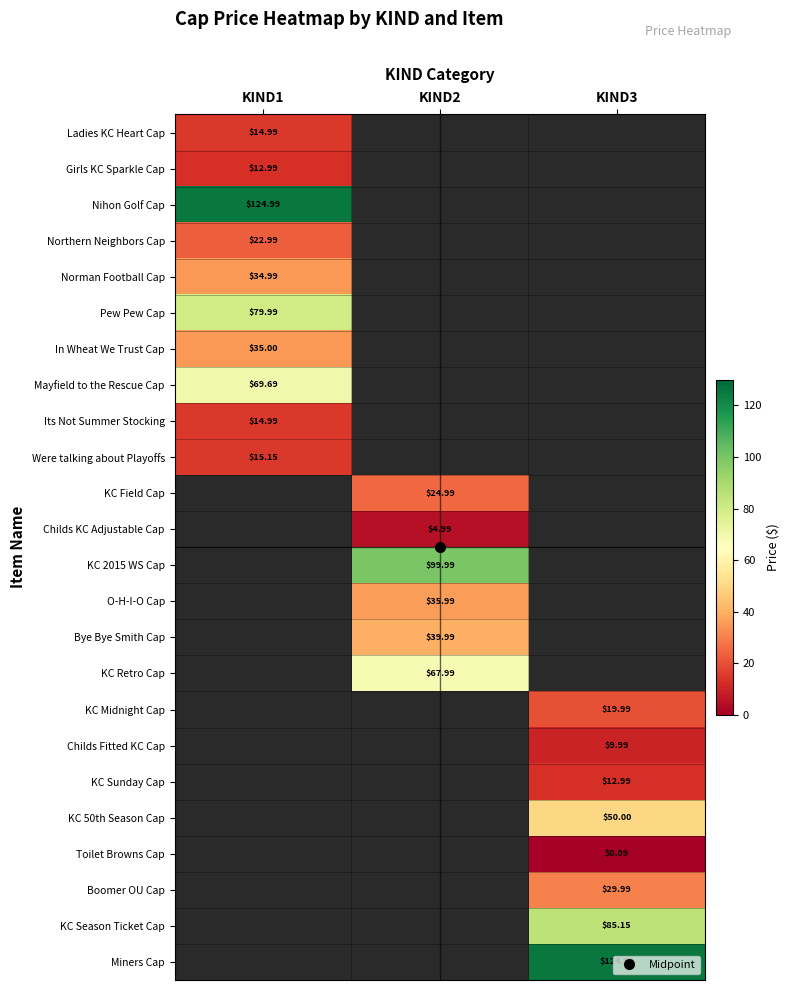

Which series has the largest range (max minus min)?

Ladies KC Heart Cap